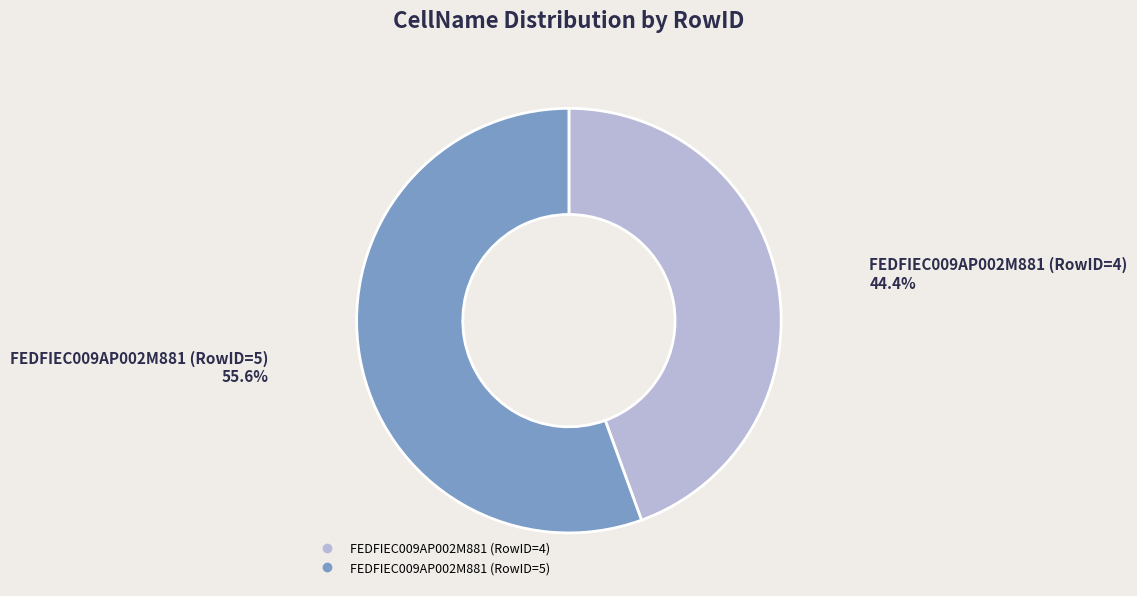

To the nearest percent, what portion does FEDFIEC009AP002M881 (RowID=4) represent?

44%